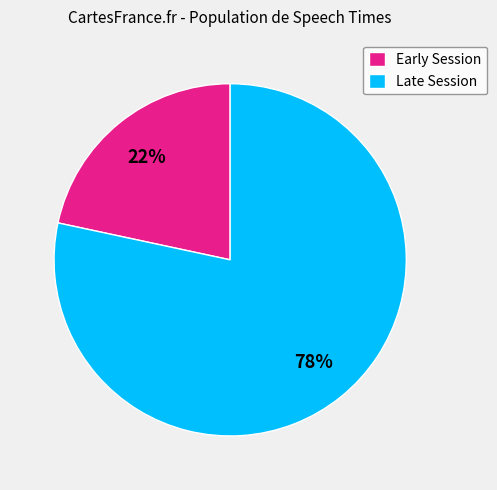

To the nearest percent, what is the average slice percentage?

50%